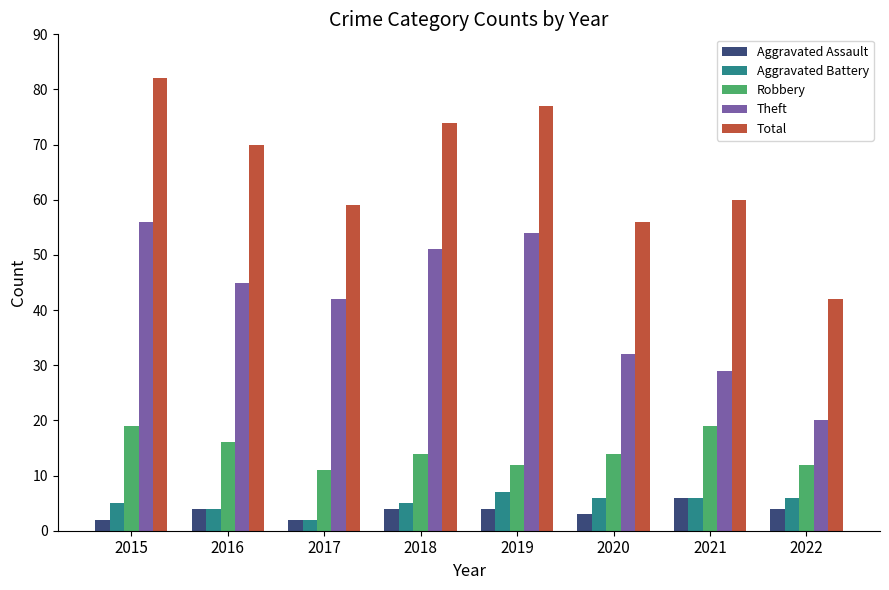

Reading left to right, what are all the values shown in this chart?

Aggravated Assault: 2	4	2	4	4	3	6	4
Aggravated Battery: 5	4	2	5	7	6	6	6
Robbery: 19	16	11	14	12	14	19	12
Theft: 56	45	42	51	54	32	29	20
Total: 82	70	59	74	77	56	60	42